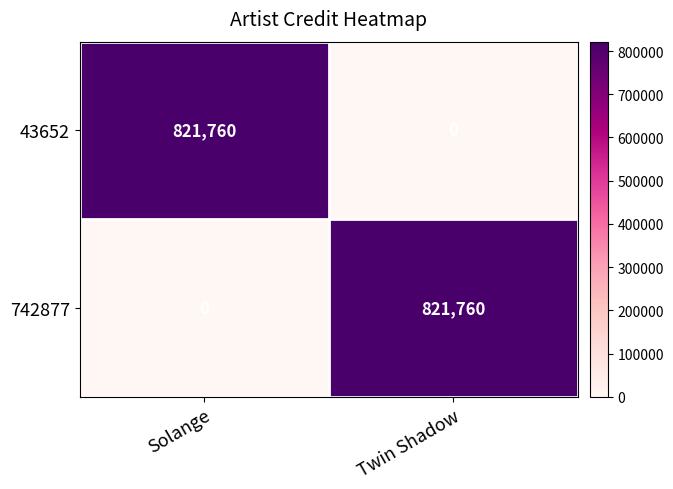

True or false: 43652 has a value of 221083 at Solange.

False